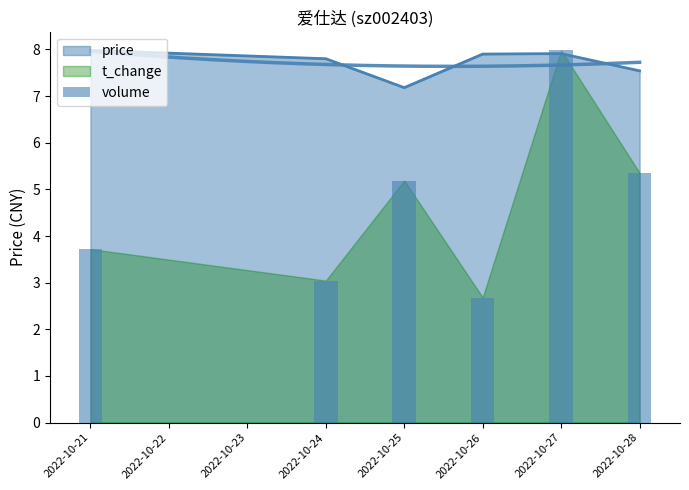

Does the chart contain stacked bars?

No